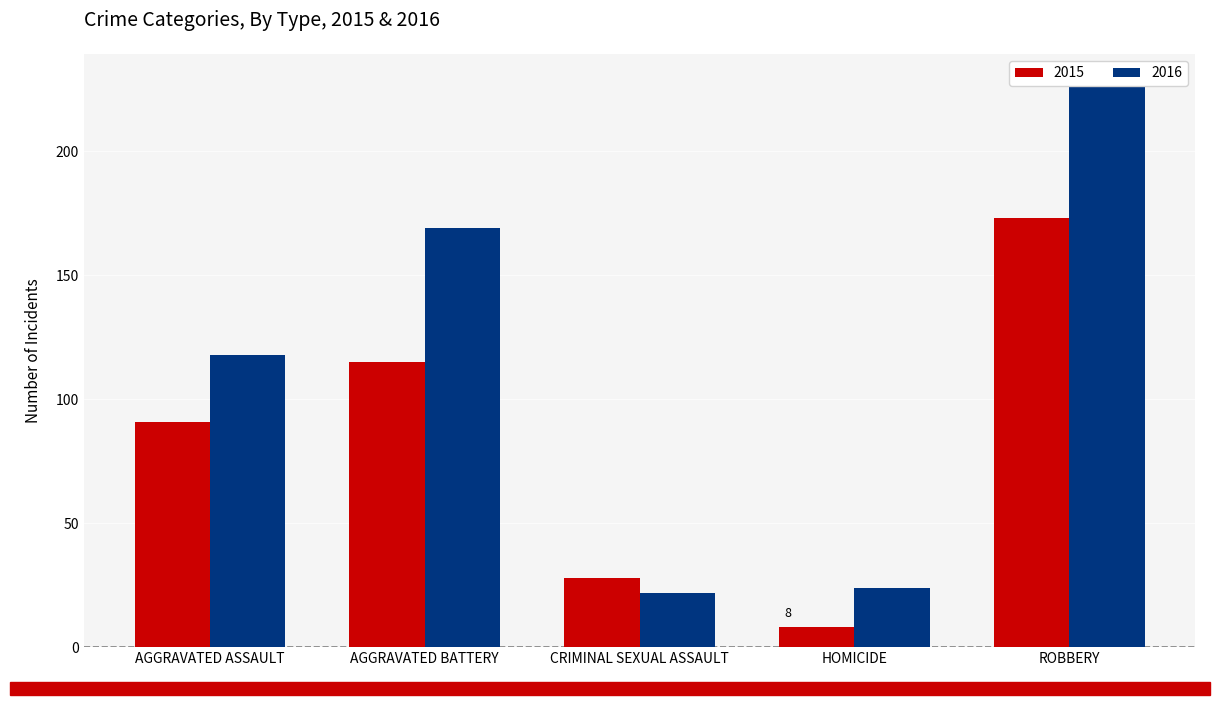

What is the value of the 2015 bar at the 4th from the left?

8